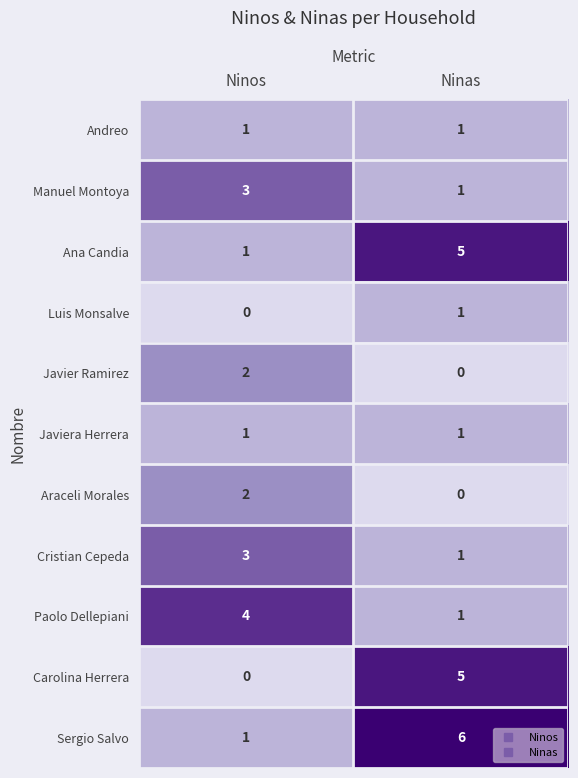

At which category is the sum across all series the highest?

Ninas